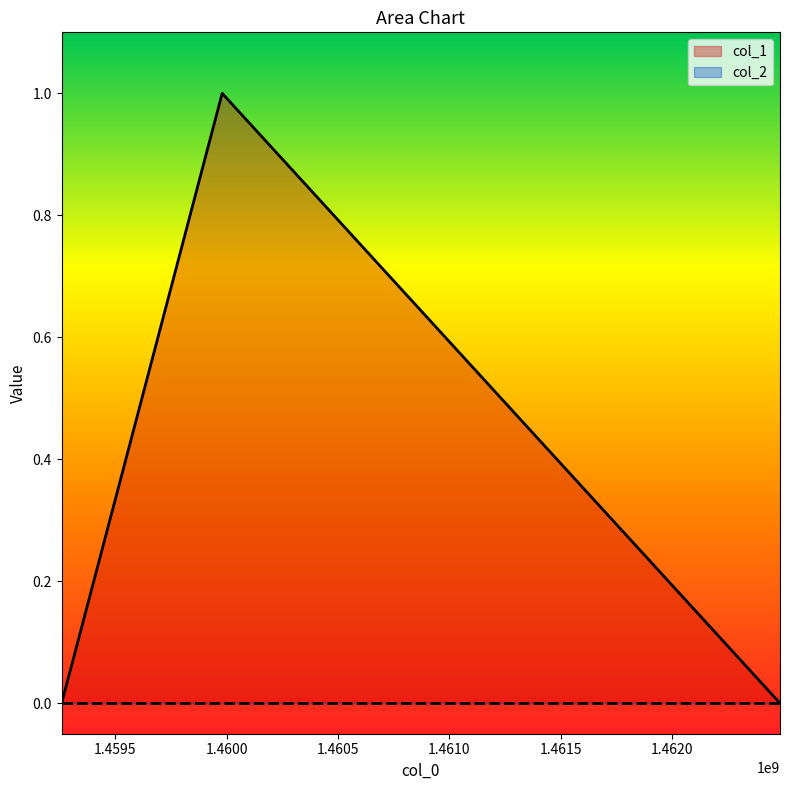

At which category does the chart reach its minimum across all series?

1459260564